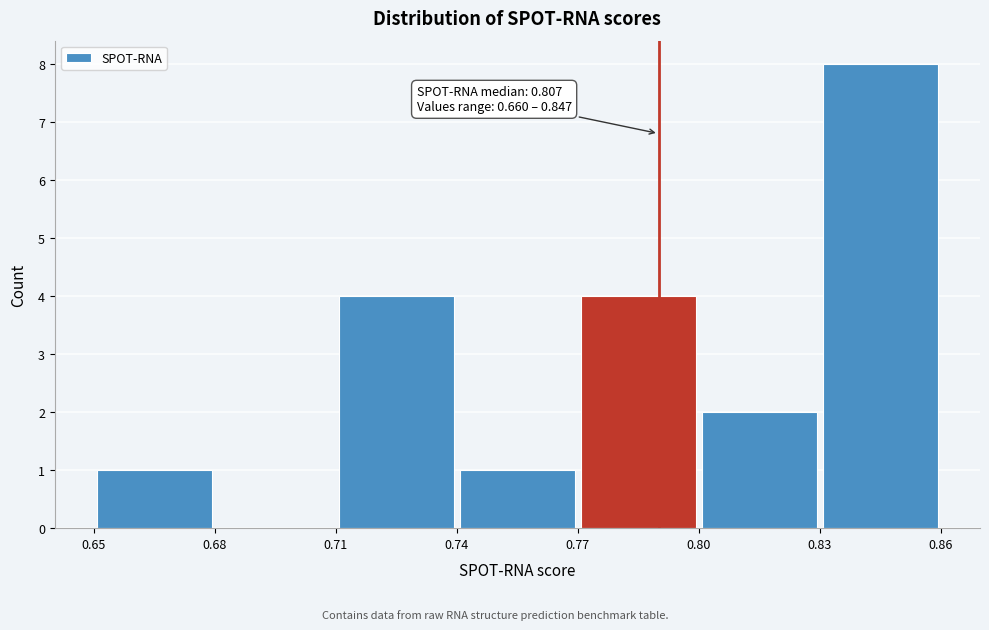

Which range on the x-axis has the tallest bar?

0.83 to 0.86